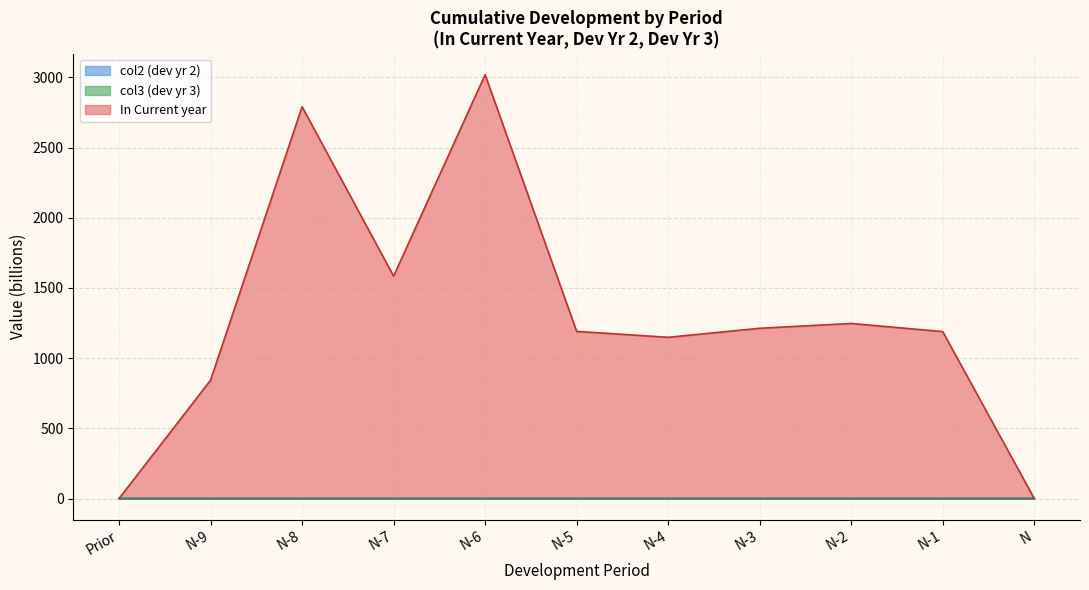

Where is col2 nearest to the value 0?

Prior